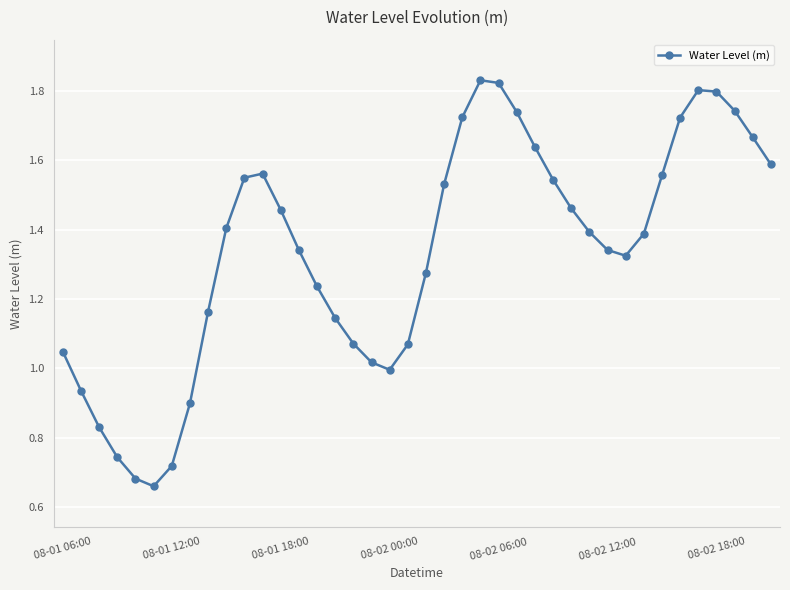

True or false: the data has more than 1 interior local peaks.

True